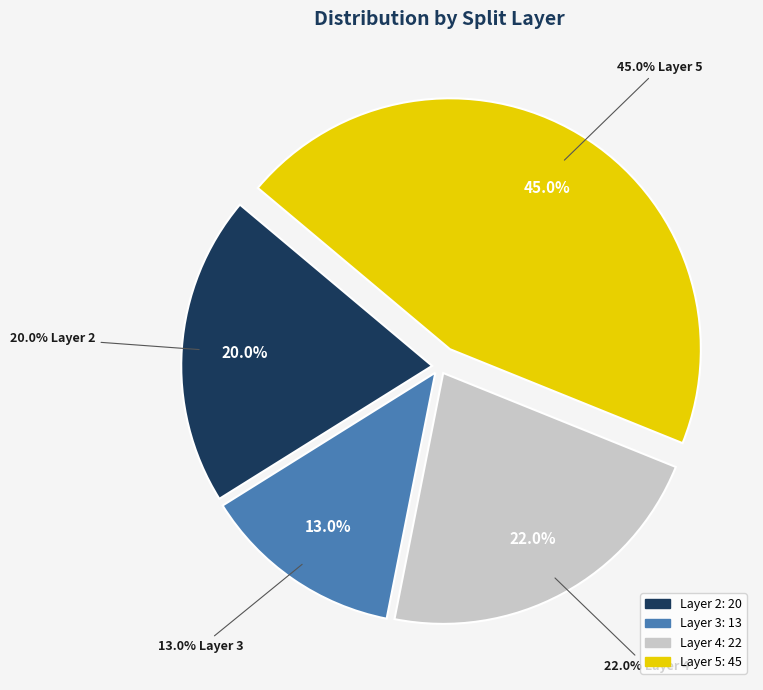

Is it true that 5 is 27% of the pie?

False